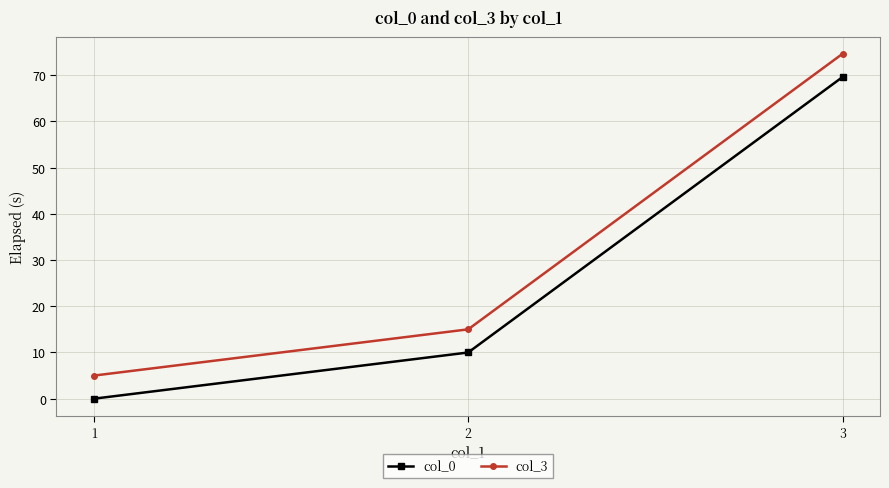

Which series has the largest total across all categories?

col_3